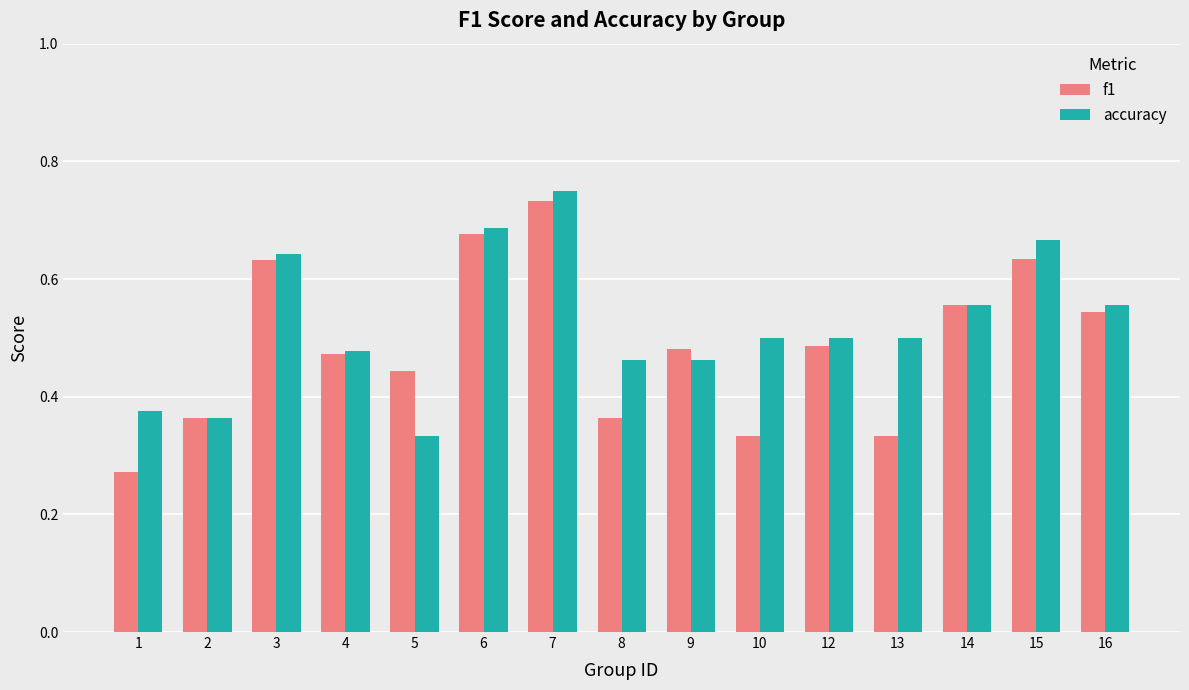

The value of accuracy at 12 is 0.5. True or false?

True